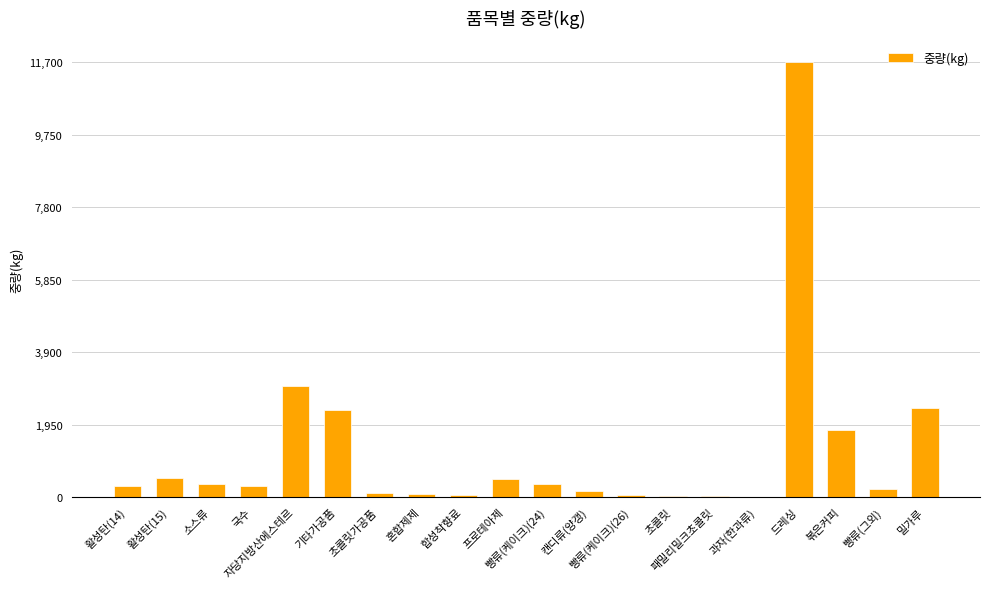

What is the maximum value shown in the chart?

11700